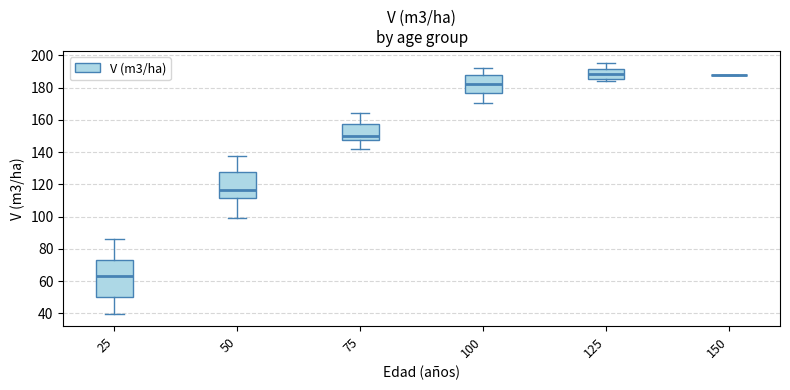

Comparing the boxes themselves (not the whiskers), which one is the tallest?

25